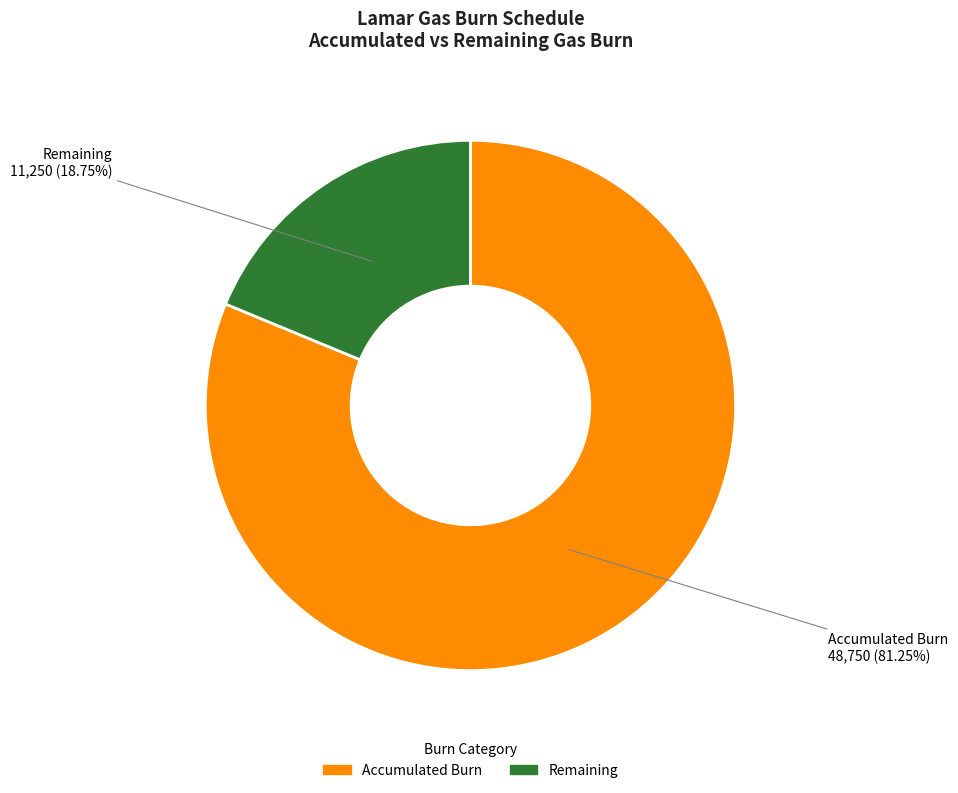

Between Remaining and Accumulated Burn, which is larger?

Accumulated Burn